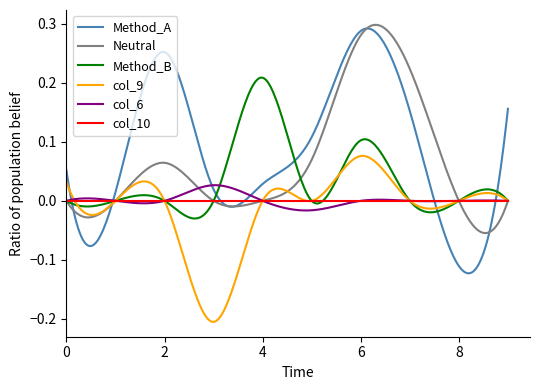

Which series has the largest range (max minus min)?

Method_A